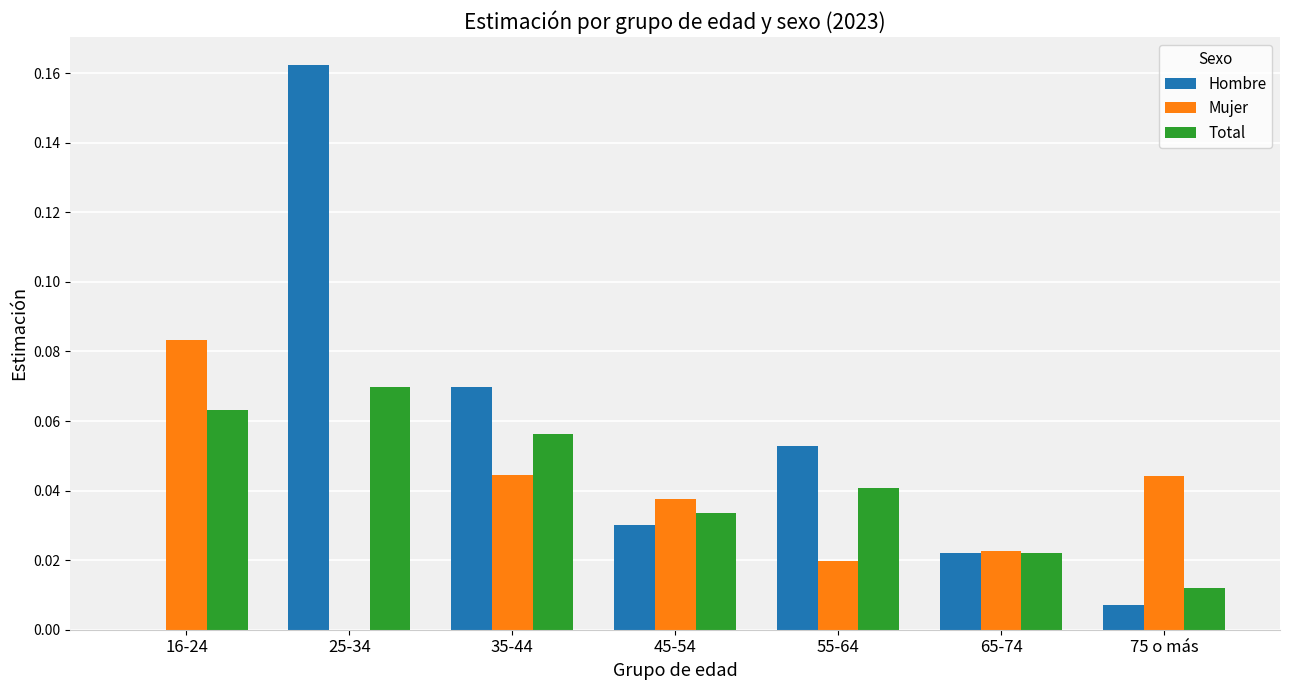

Which category has the highest value in the Hombre series?

25-34